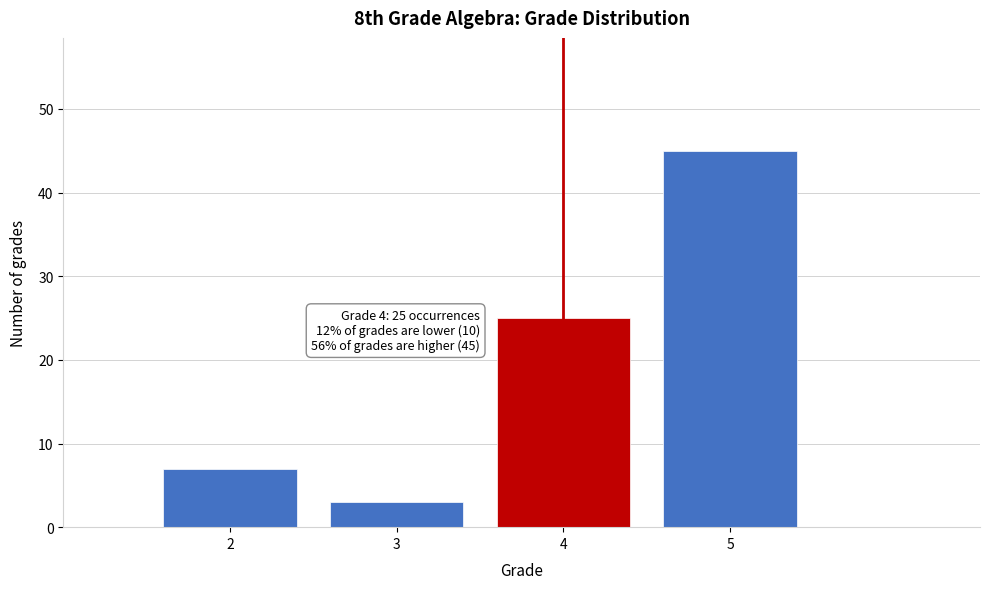

Reading right to left, transcribe all the data shown in this chart.

45	25	3	7